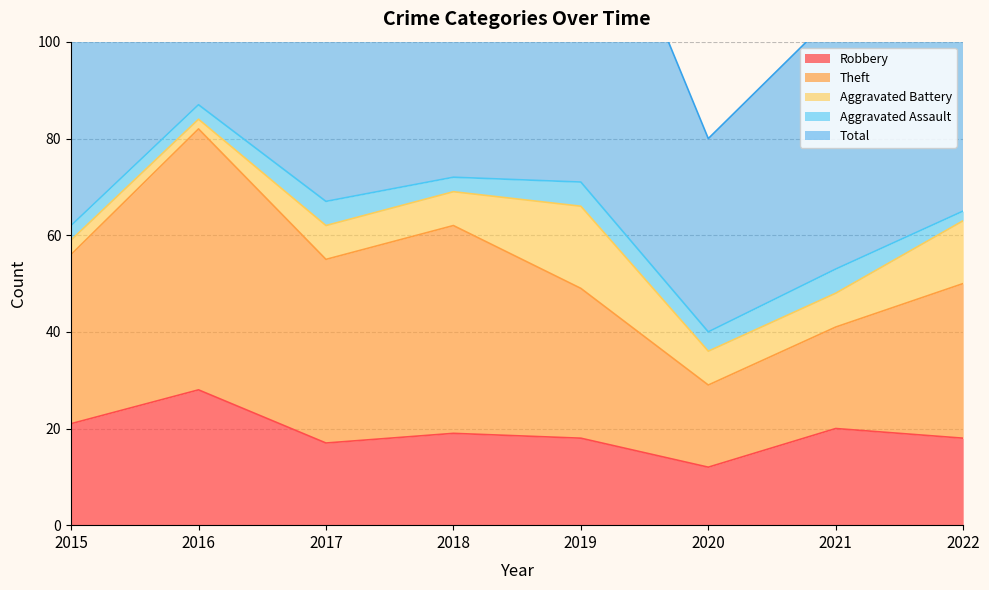

Which category has the lowest value in the Robbery series?

2020